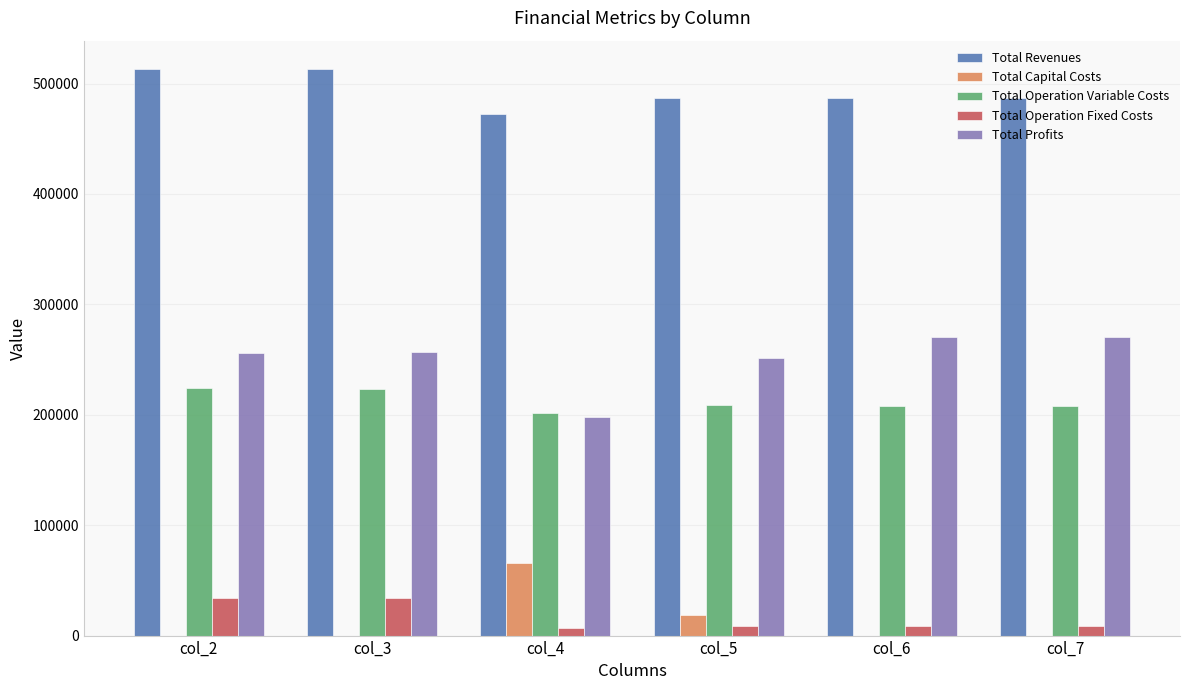

What is the greatest value displayed?

513225.4